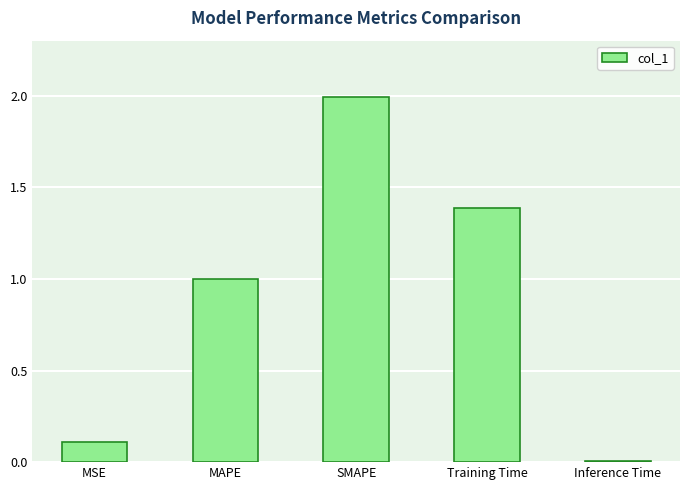

What is the ratio of the value at MAPE to the value at SMAPE?

0.5